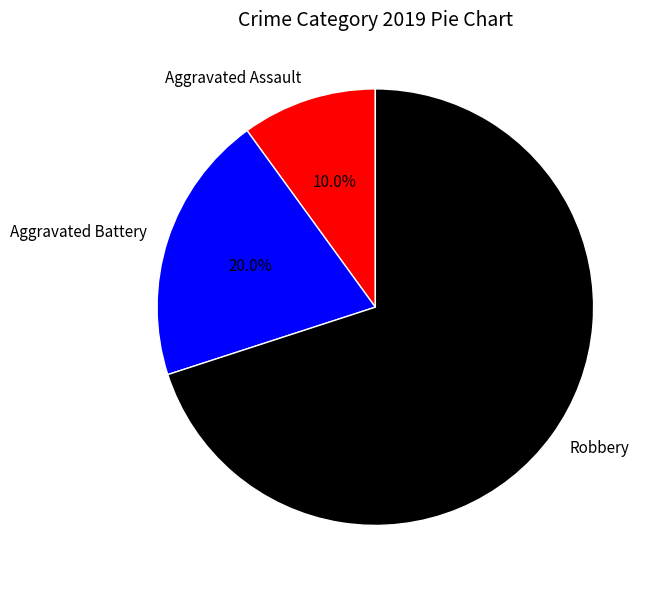

What percentage is the Robbery slice, to the nearest percent?

70%